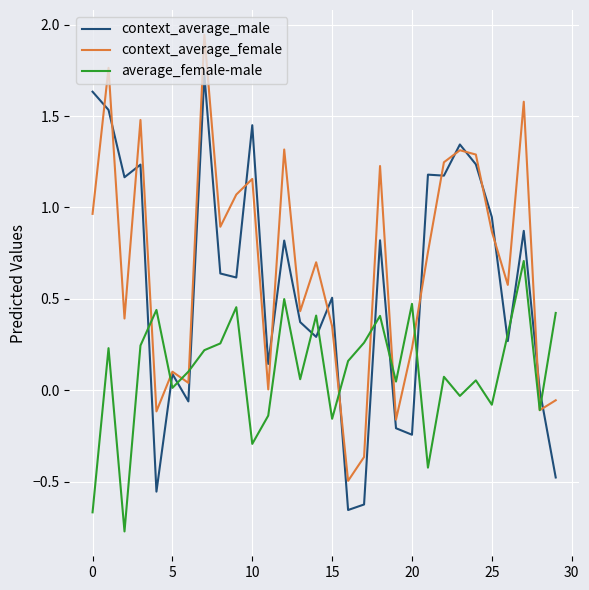

Rank the series by their average value, from highest to lowest.

context_average_female, context_average_male, average_female-male